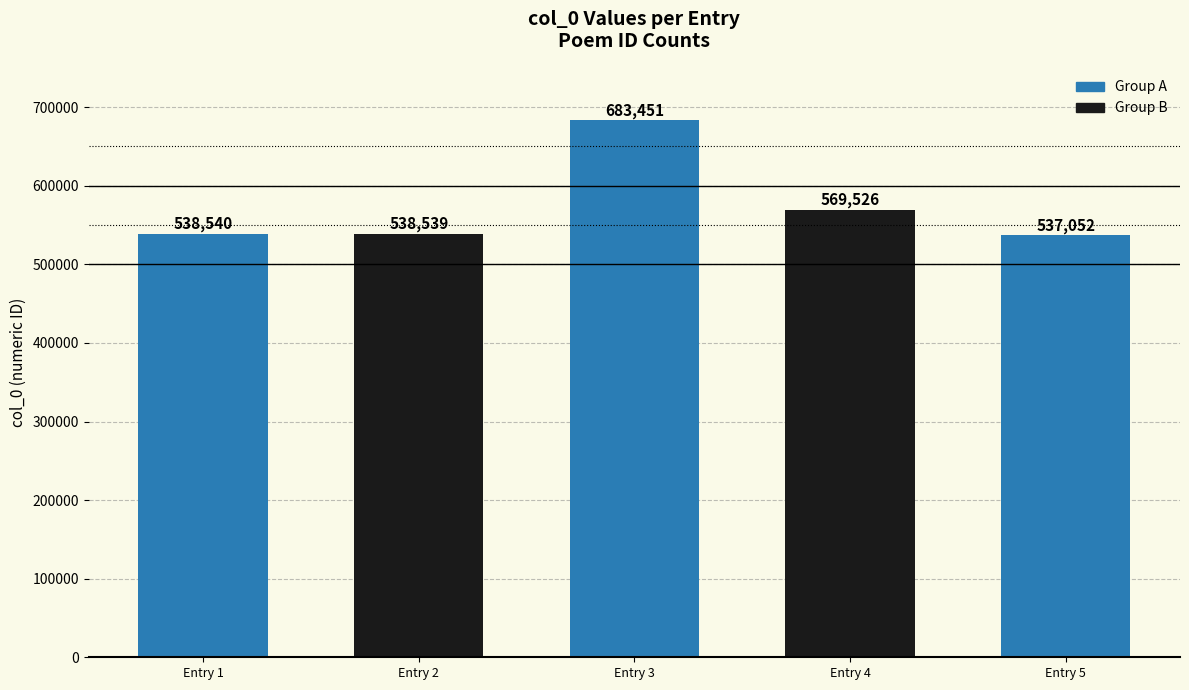

Where is the data nearest to the value 610251?

Entry 4